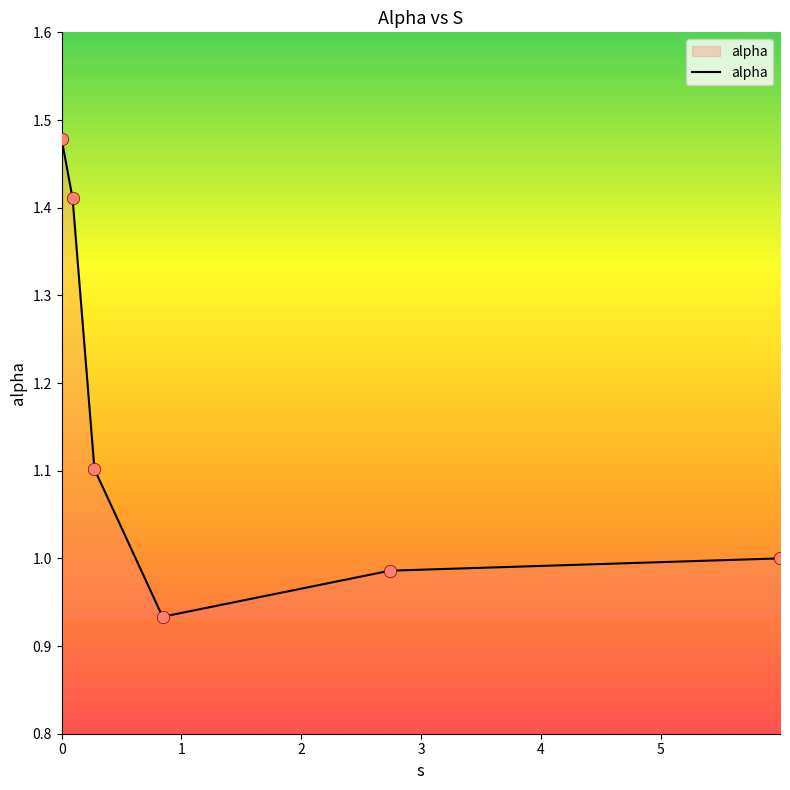

True or false: there are more than 2 points higher than both neighbors.

False